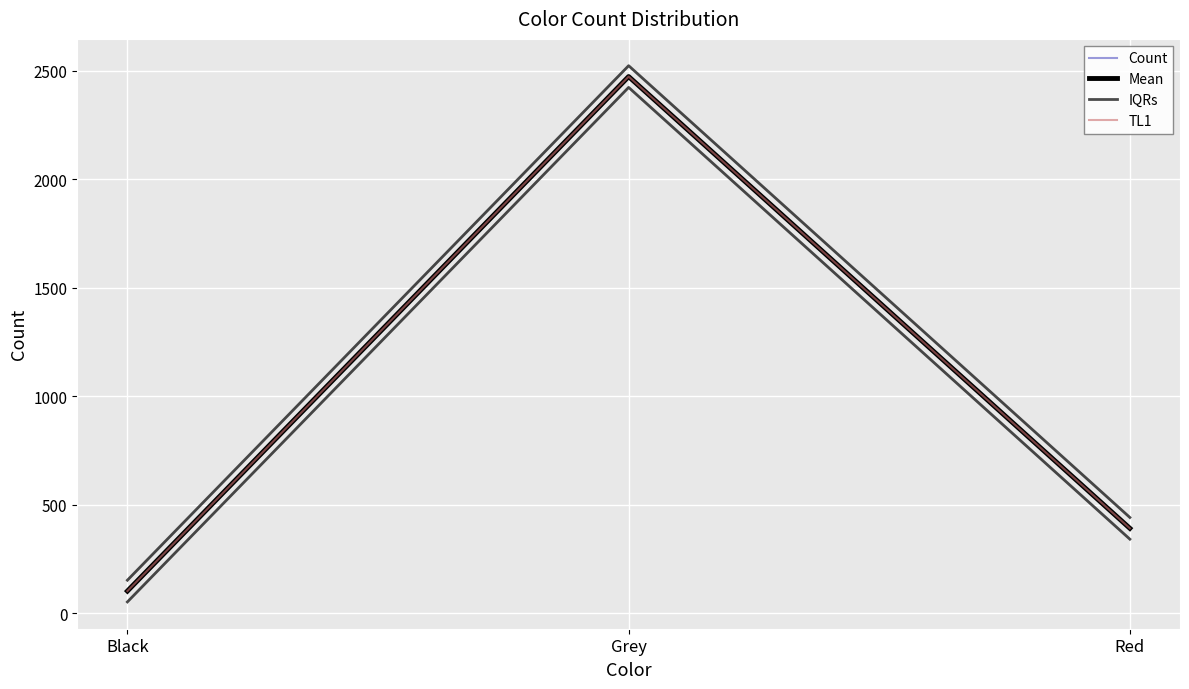

Rank the series by their maximum value, from highest to lowest.

IQRs, Count, Mean, TL1